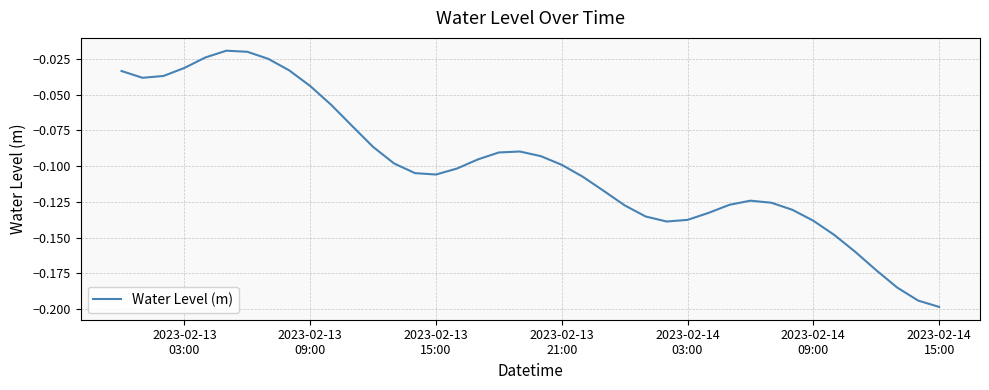

How many lines are shown in the chart?

1